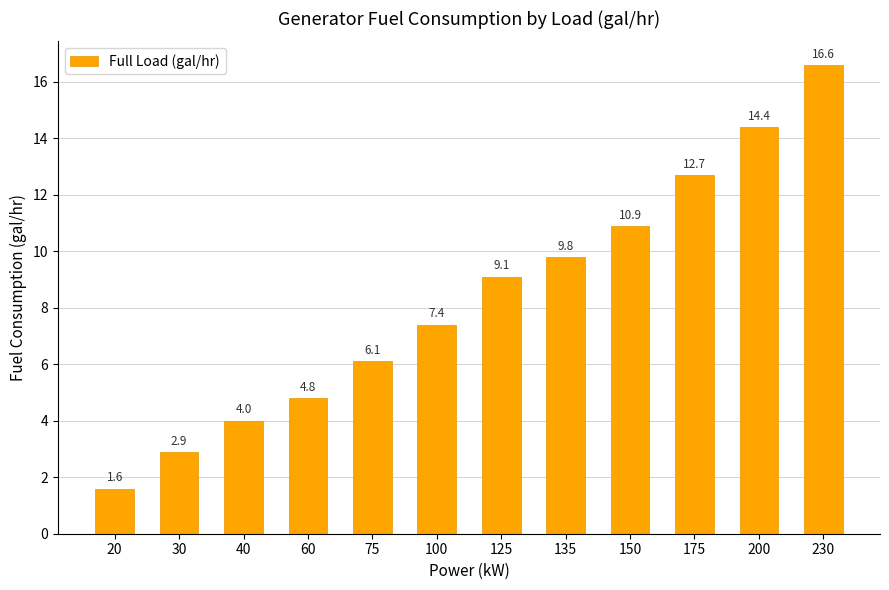

At which label is the value closest to 9?

125